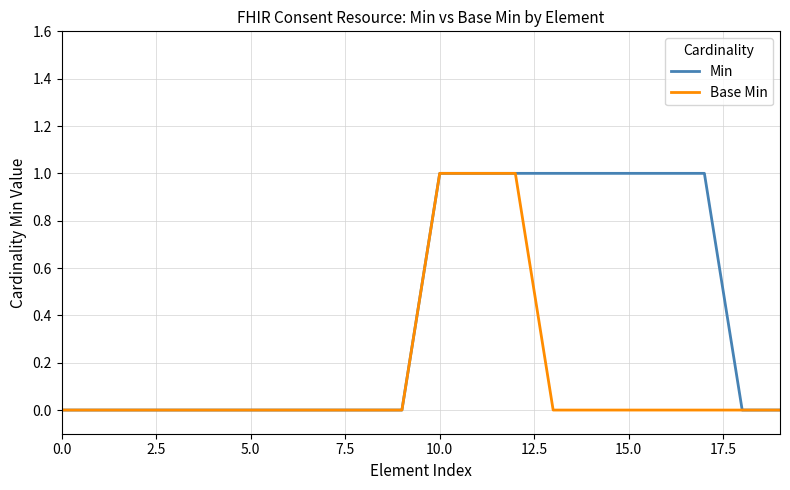

What is the sum of all Base Min values?

3